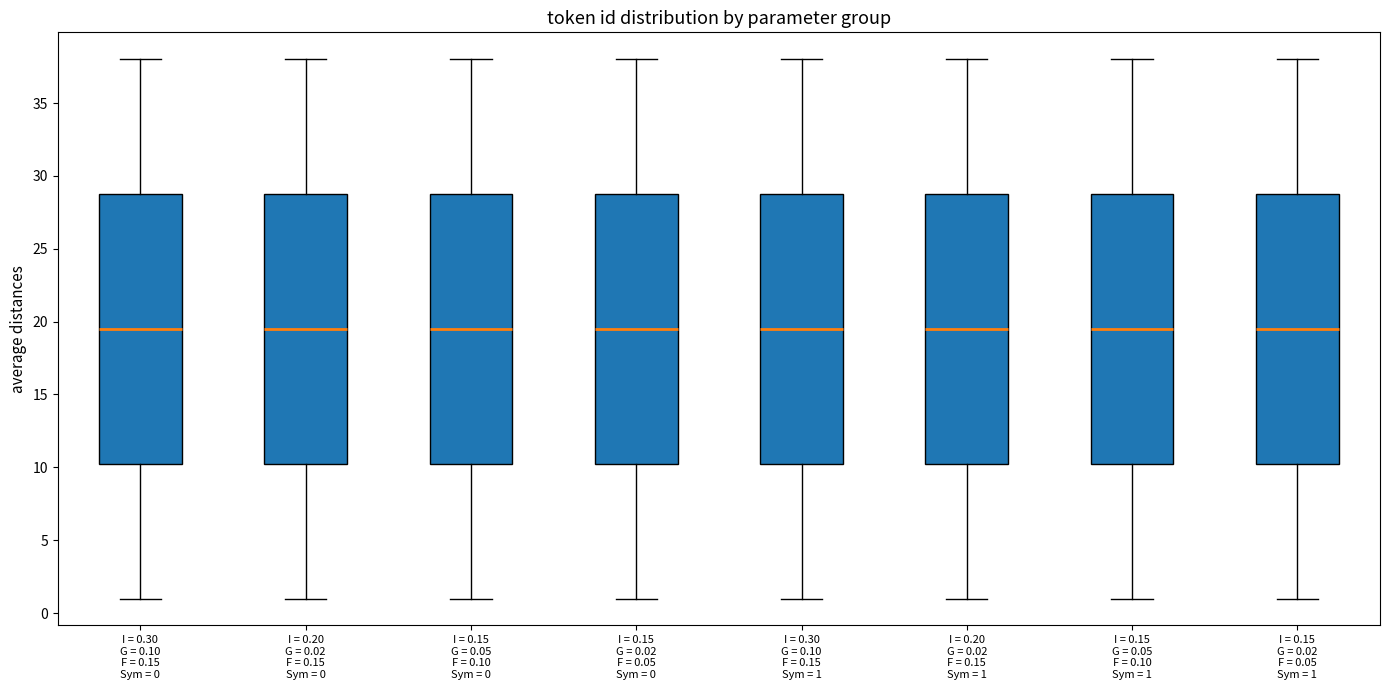

Reading left to right, read every box against the y-axis: the position of its median line, the range the box covers, and the ends of its whiskers. The values are not printed on the chart, so give them approximately, as read against the axis.

I = 0.30 G = 0.10 F = 0.15 Sym = 0: median 19.5, box 10.5 to 29.0, whiskers 1.0 to 38.0
I = 0.20 G = 0.02 F = 0.15 Sym = 0: median 19.5, box 10.5 to 29.0, whiskers 1.0 to 38.0
I = 0.15 G = 0.05 F = 0.10 Sym = 0: median 19.5, box 10.5 to 29.0, whiskers 1.0 to 38.0
I = 0.15 G = 0.02 F = 0.05 Sym = 0: median 19.5, box 10.5 to 29.0, whiskers 1.0 to 38.0
I = 0.30 G = 0.10 F = 0.15 Sym = 1: median 19.5, box 10.5 to 29.0, whiskers 1.0 to 38.0
I = 0.20 G = 0.02 F = 0.15 Sym = 1: median 19.5, box 10.5 to 29.0, whiskers 1.0 to 38.0
I = 0.15 G = 0.05 F = 0.10 Sym = 1: median 19.5, box 10.5 to 29.0, whiskers 1.0 to 38.0
I = 0.15 G = 0.02 F = 0.05 Sym = 1: median 19.5, box 10.5 to 29.0, whiskers 1.0 to 38.0